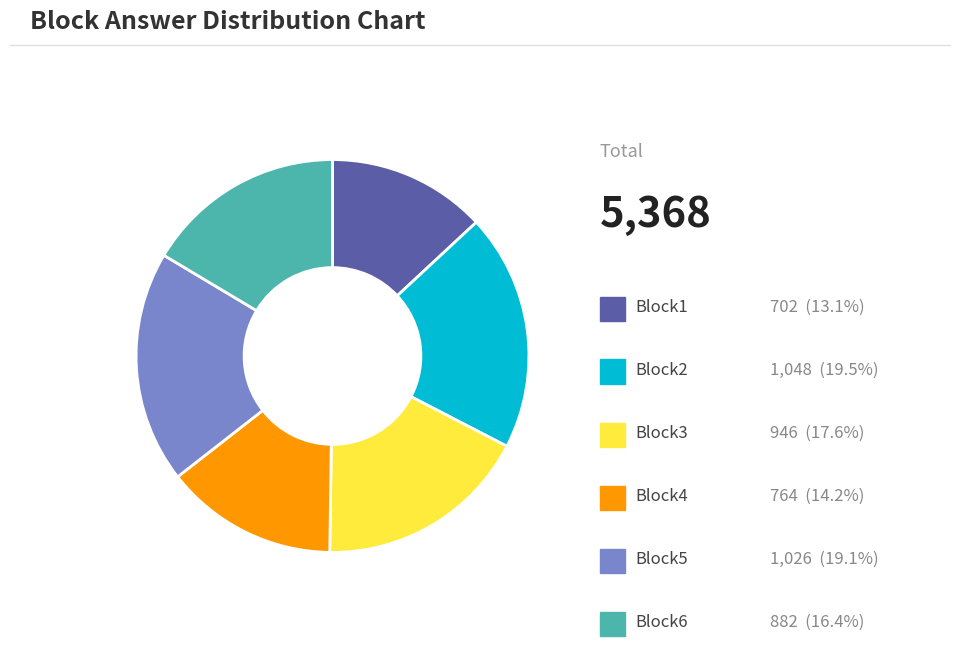

Does any single category account for the majority?

No